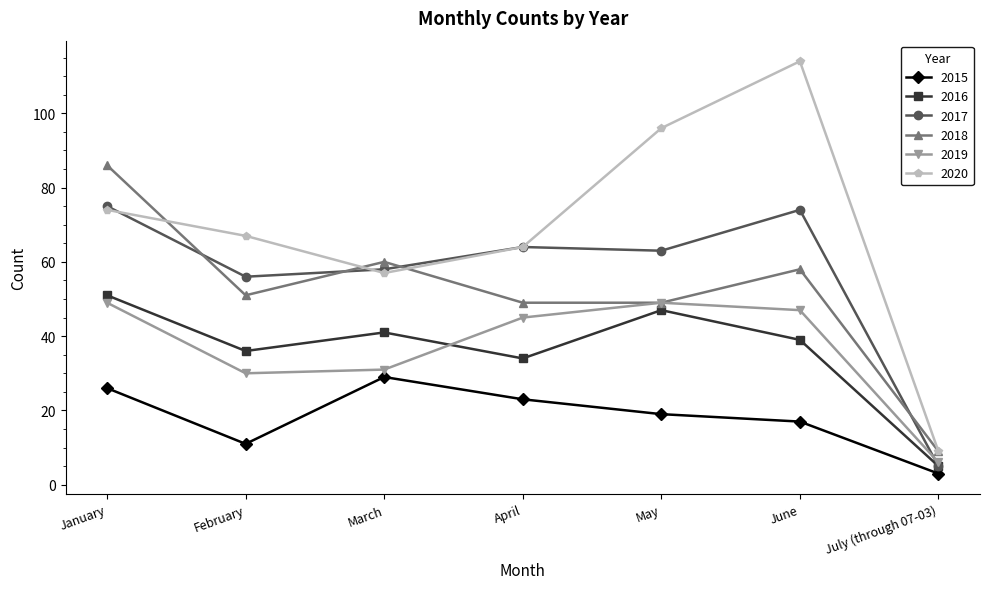

How many data points in 2016 are less than 39?

3